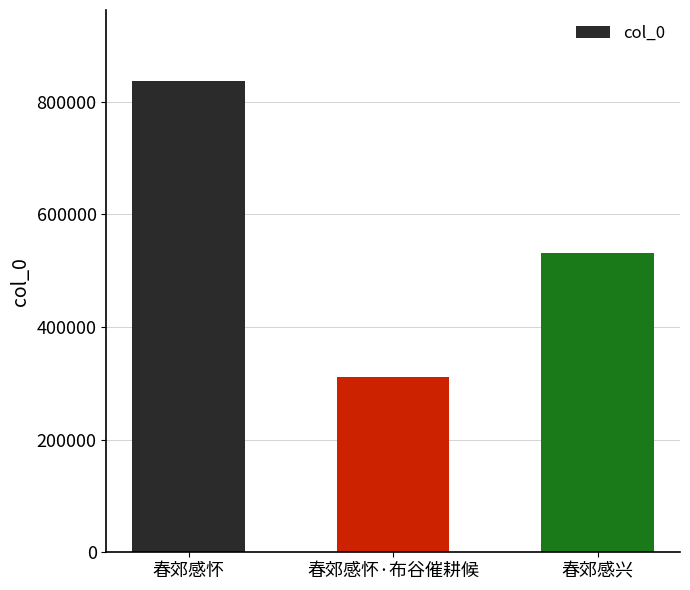

What is the sum of the values at 春郊感怀 and 春郊感怀·布谷催耕候?

1148422